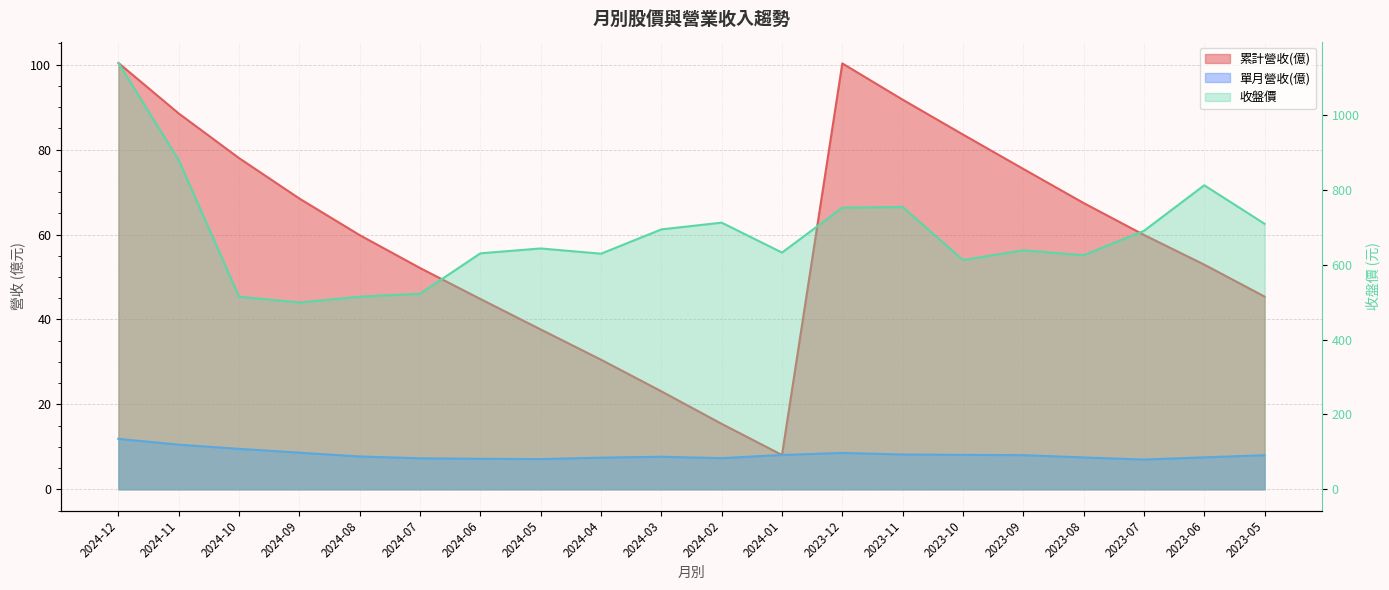

List the series in order of their peak value, lowest first.

單月營收(億), 累計營收(億), 收盤價